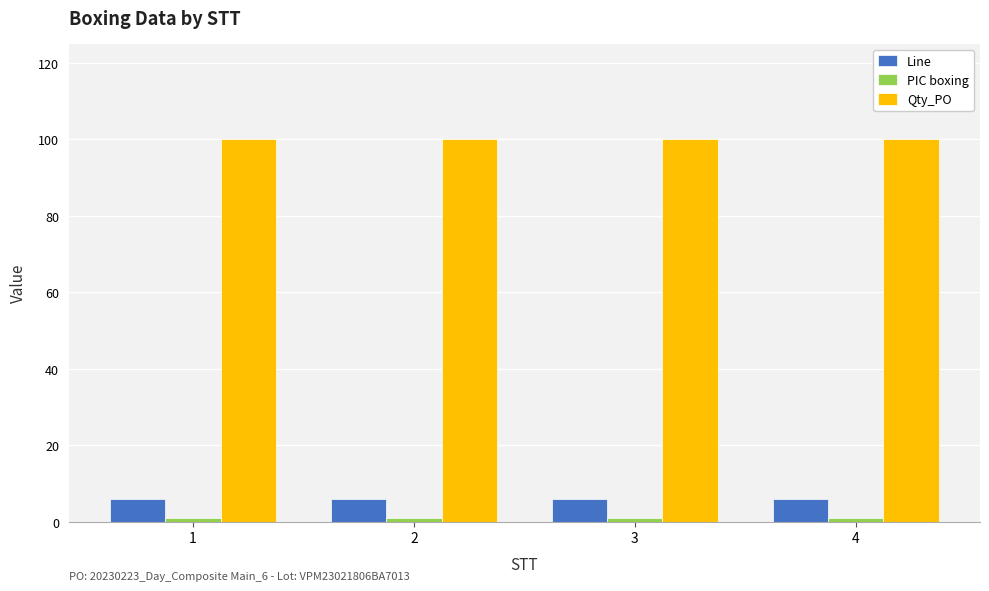

What is the lowest value of the Line series?

6